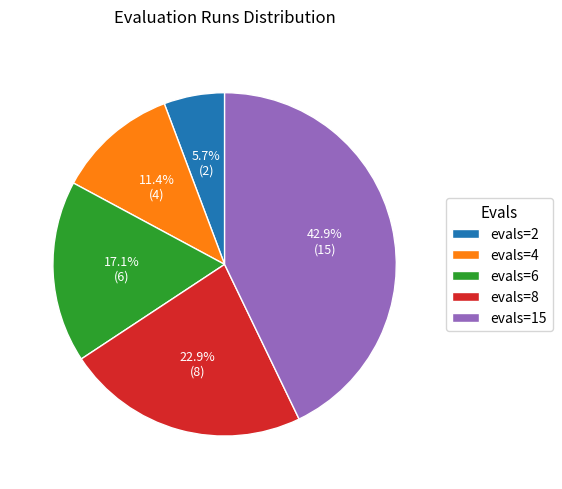

Count the number of slices in the pie.

5